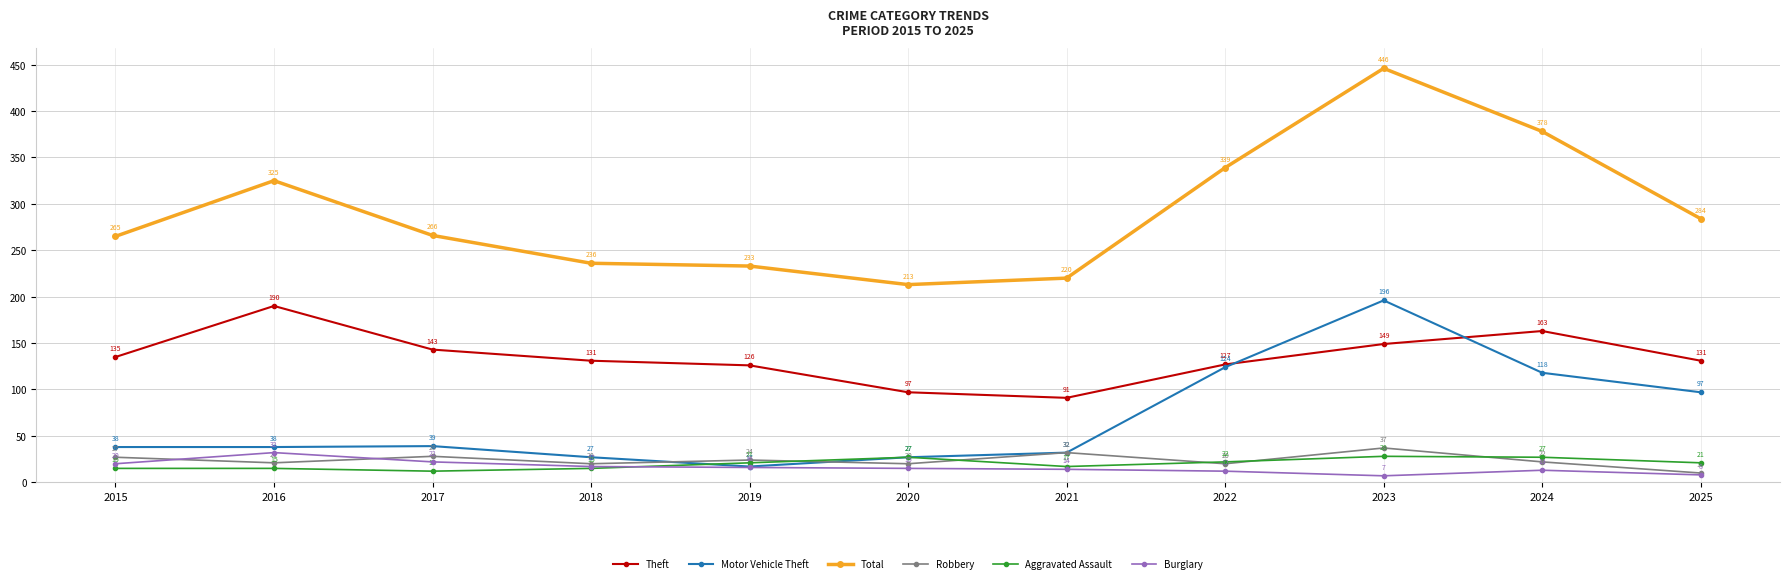

How many lines are shown in the chart?

6